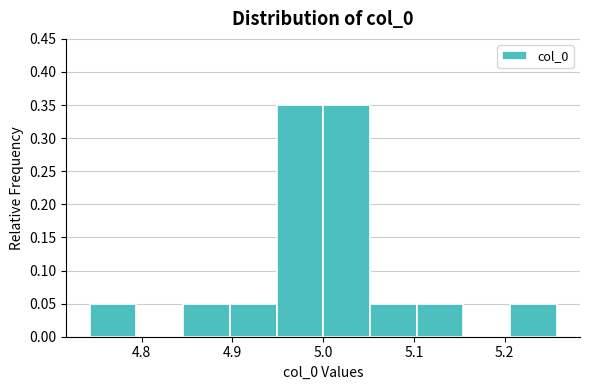

Reading left to right, list every bar in this chart as the range it spans on the x-axis followed by its height. Neither the bar edges nor the heights are printed on the chart, so give them approximately, as read against the axes.

4.74 to 4.79: 0.05
4.79 to 4.85: 0
4.85 to 4.90: 0.05
4.90 to 4.95: 0.05
4.95 to 5.00: 0.35
5.00 to 5.05: 0.35
5.05 to 5.10: 0.05
5.10 to 5.15: 0.05
5.15 to 5.21: 0
5.21 to 5.26: 0.05